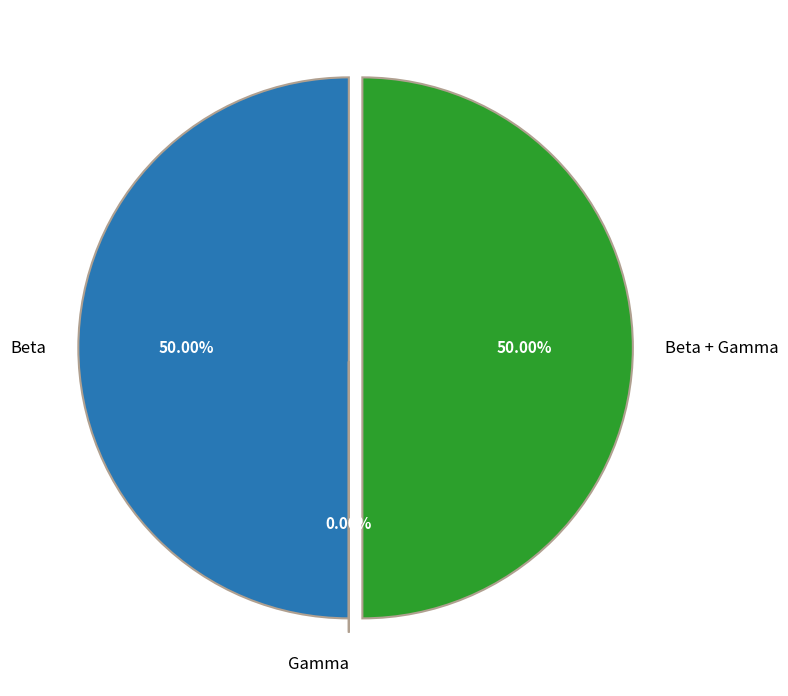

How many segments does this pie chart have?

3